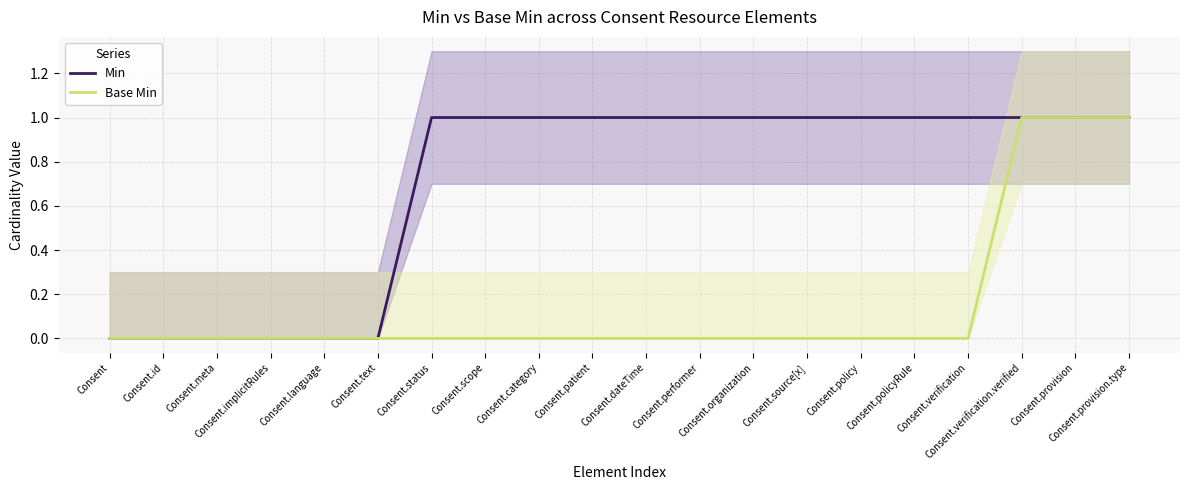

True or false: Base Min and Min intersect in this chart.

False